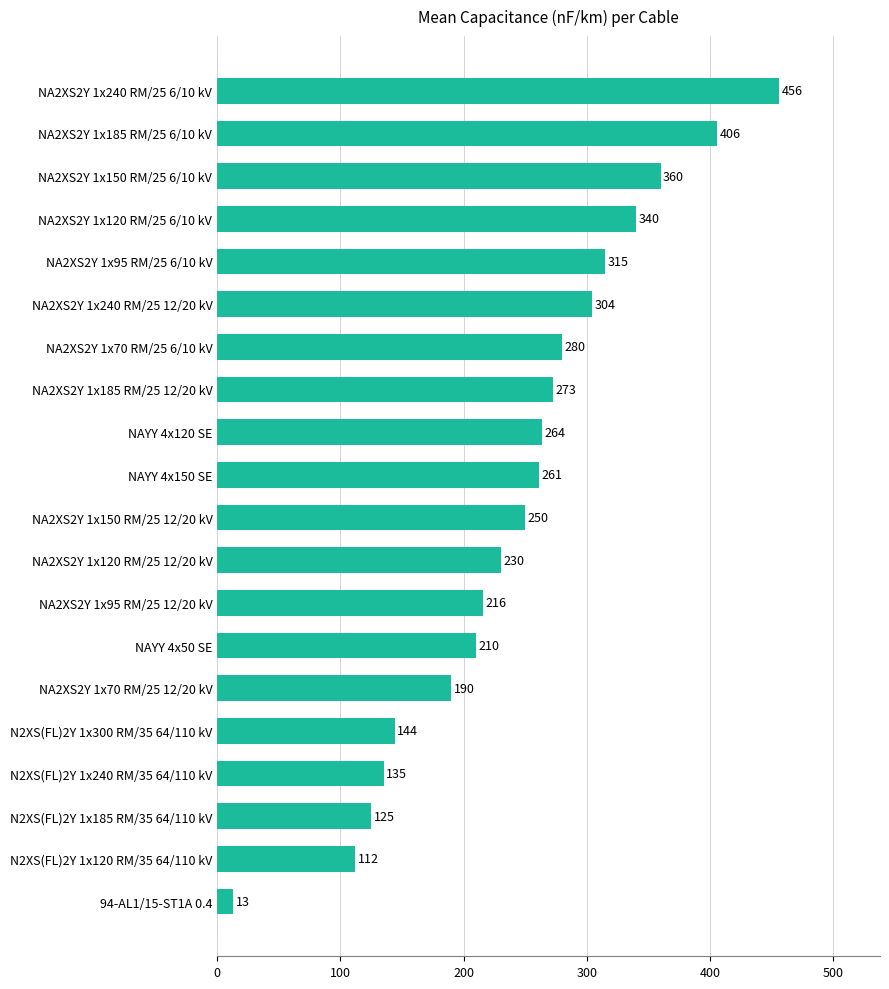

What is the average value?

244.2